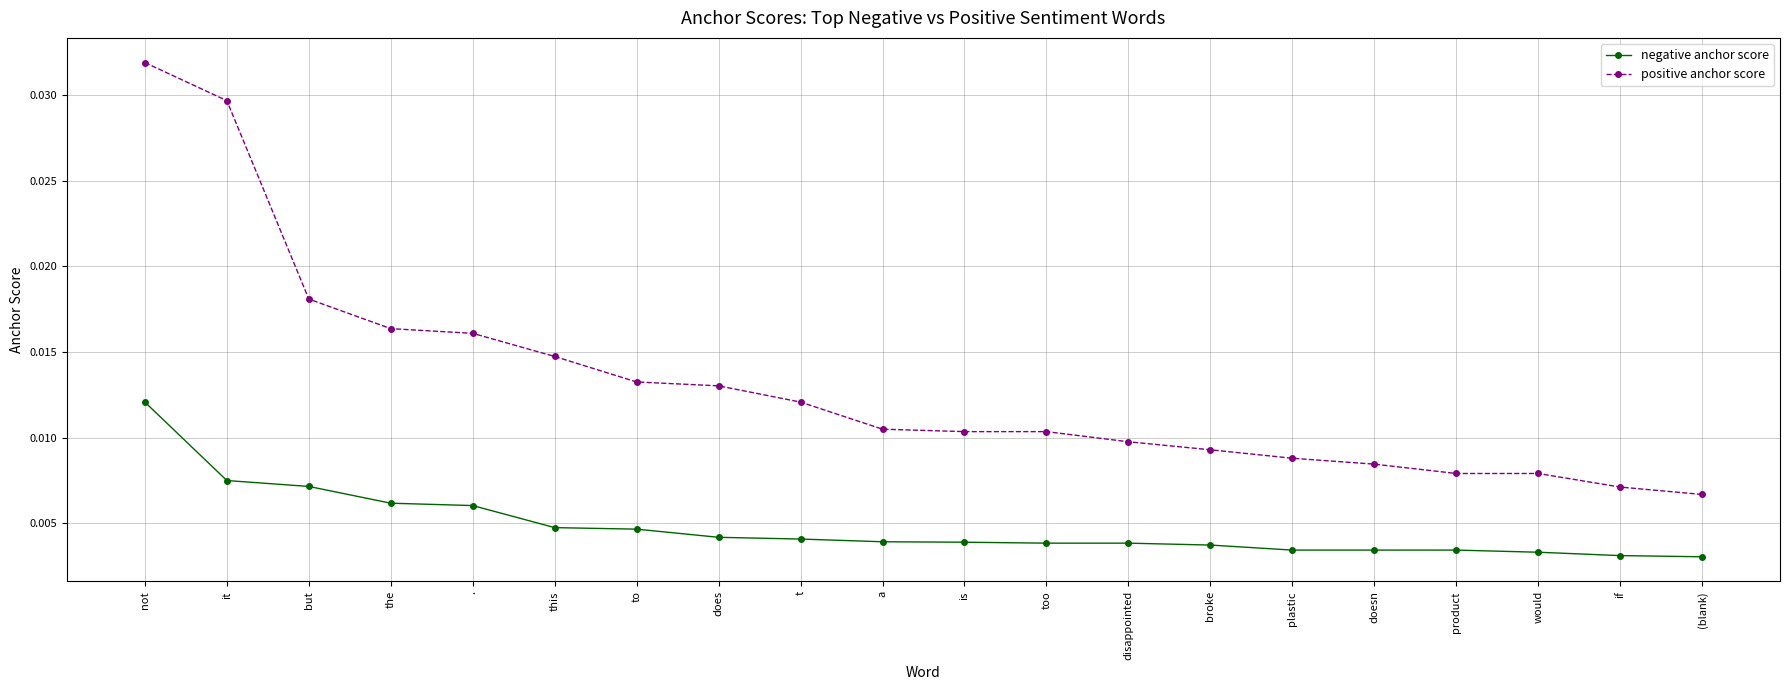

At which category is the sum across all series the highest?

not